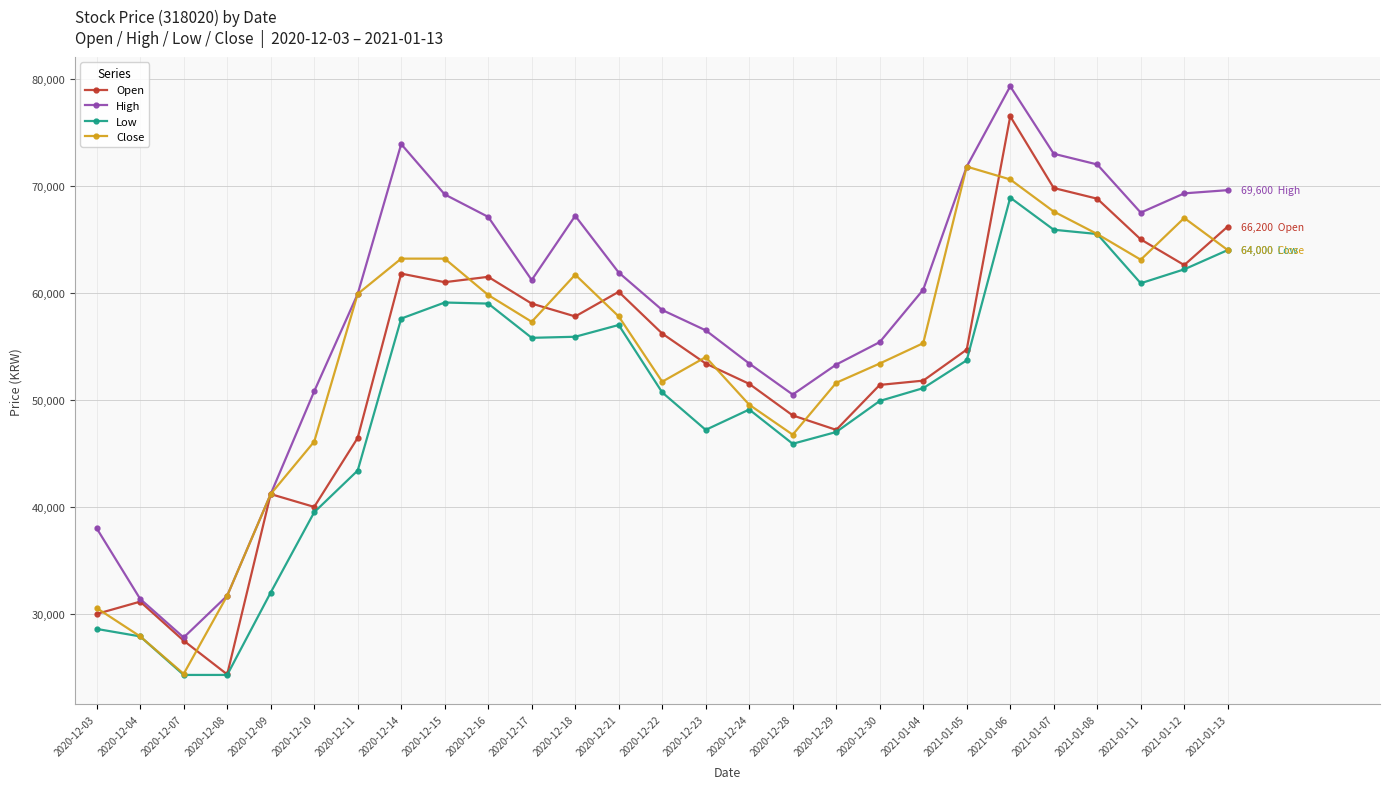

What is the label of the 8th point from the left?

2020-12-14